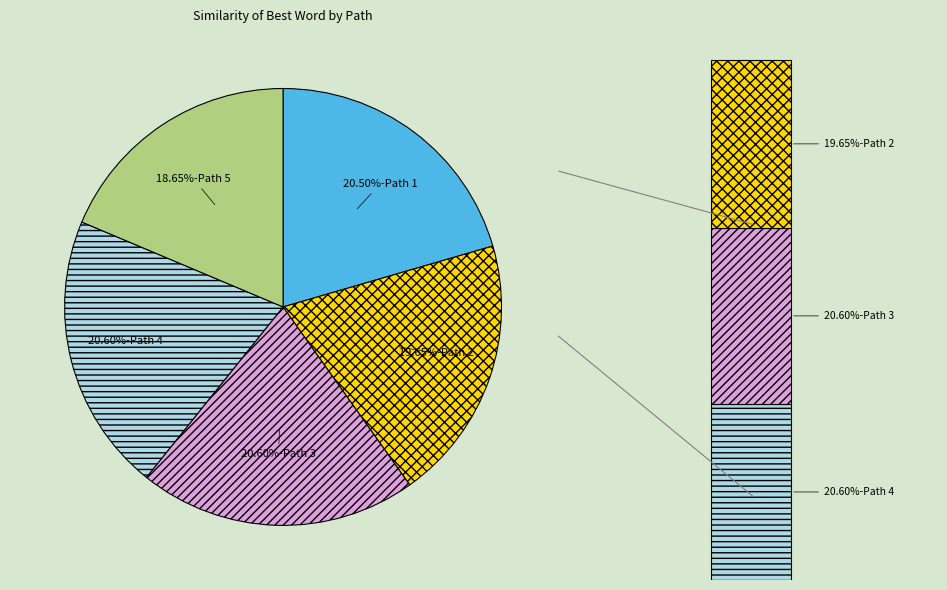

Which has a higher value, Path 5 or Path 1?

Path 1